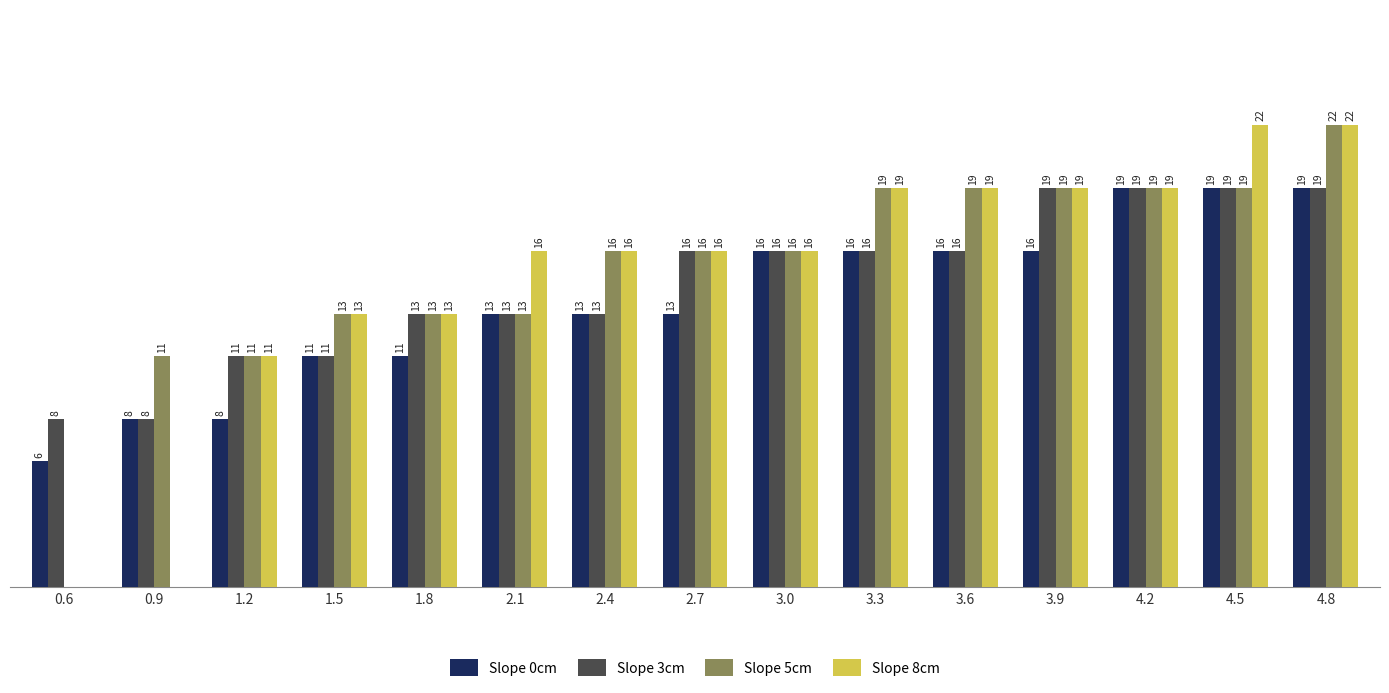

Is the value of Slope 8cm at 1.2 greater than the value of Slope 0cm at 0.6?

Yes